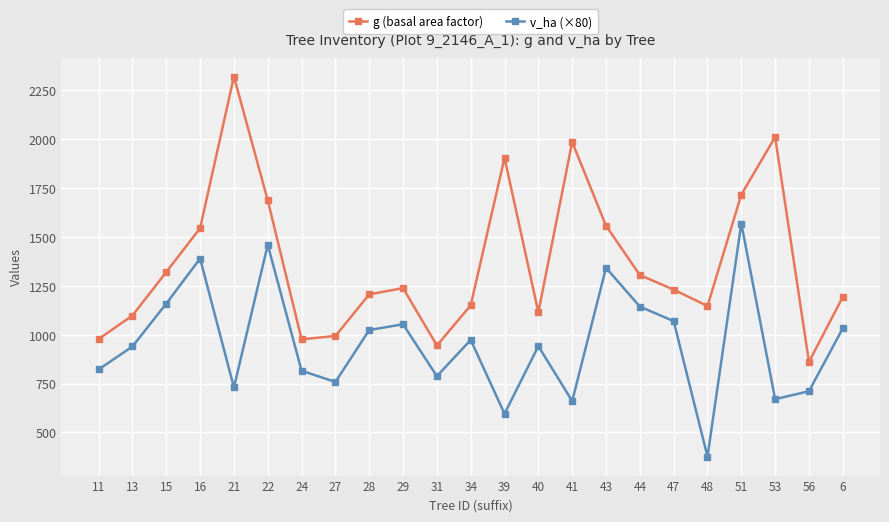

True or false: v_ha (×80) has a value of 514.9 at 48.

False